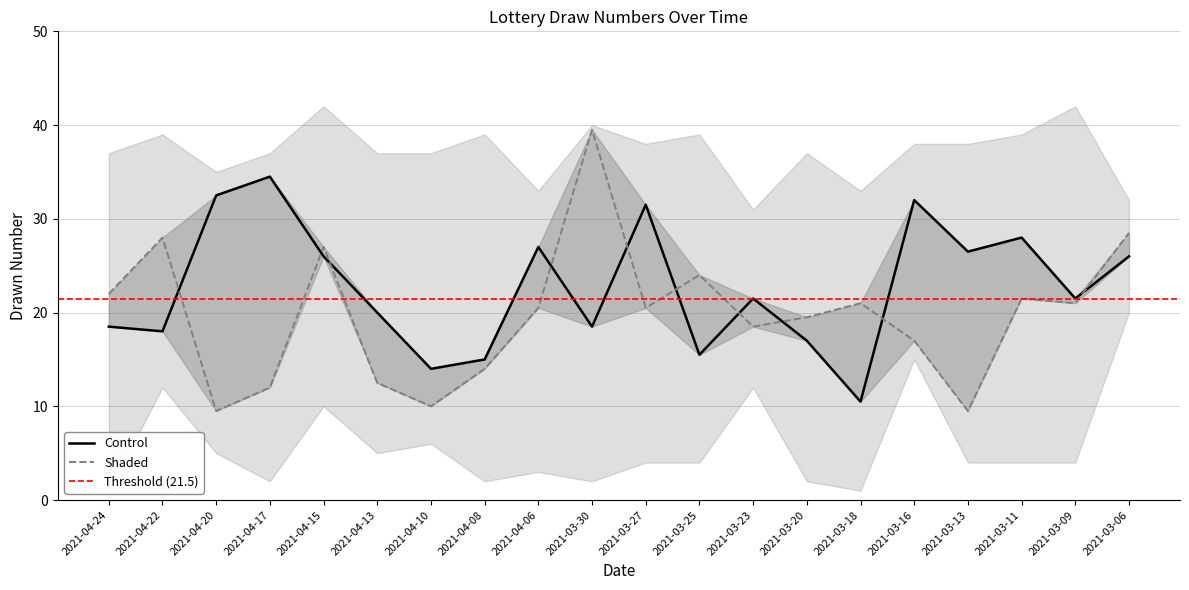

What is the value of the sixth point at the 20th from the left?

29